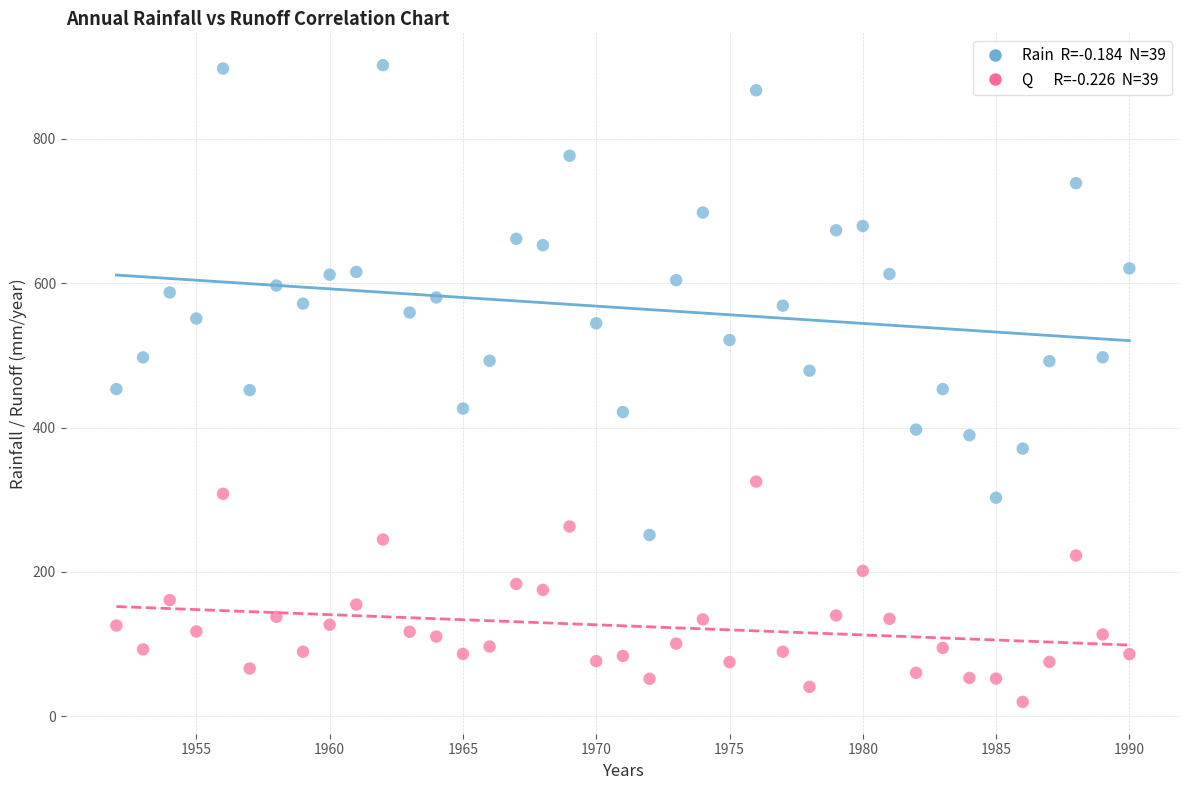

Across all data points, what is the range of Y values (max minus min)?

881.6